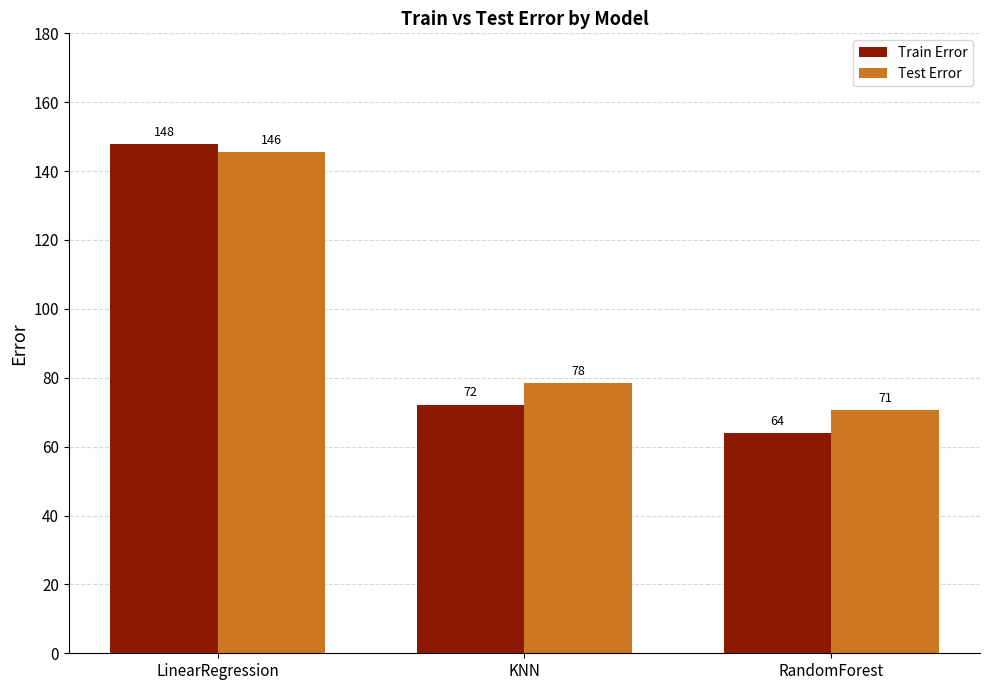

Rank the categories by Test Error value from highest to lowest.

LinearRegression, KNN, RandomForest